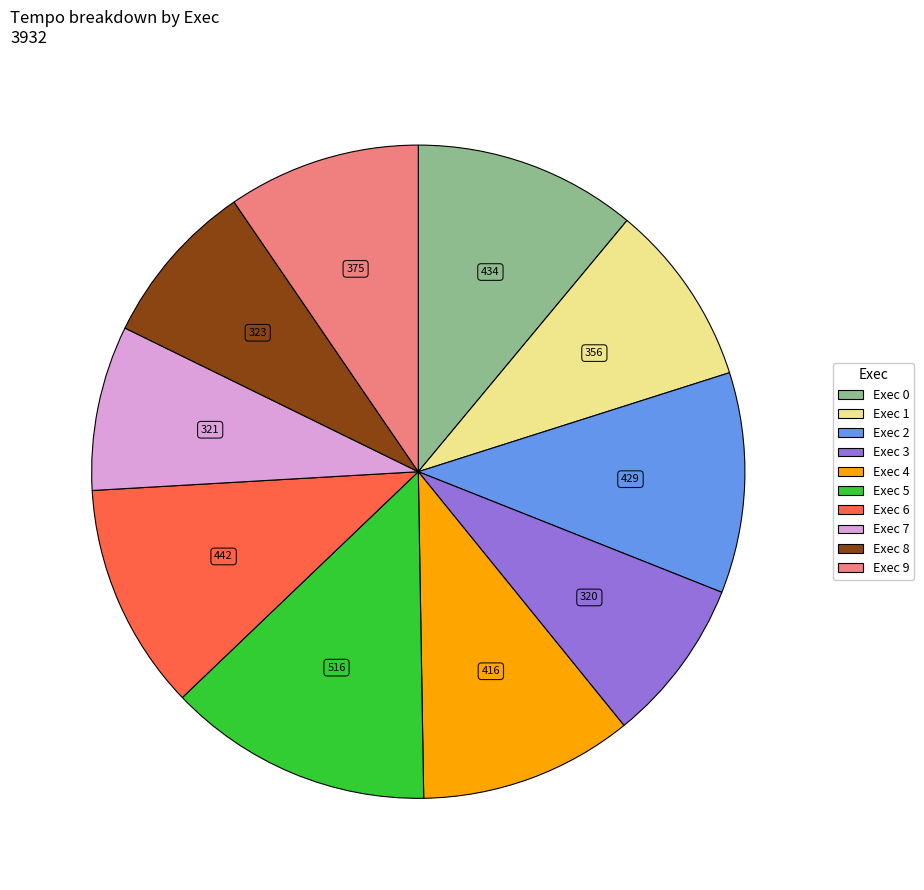

Is there a majority slice in this chart?

No